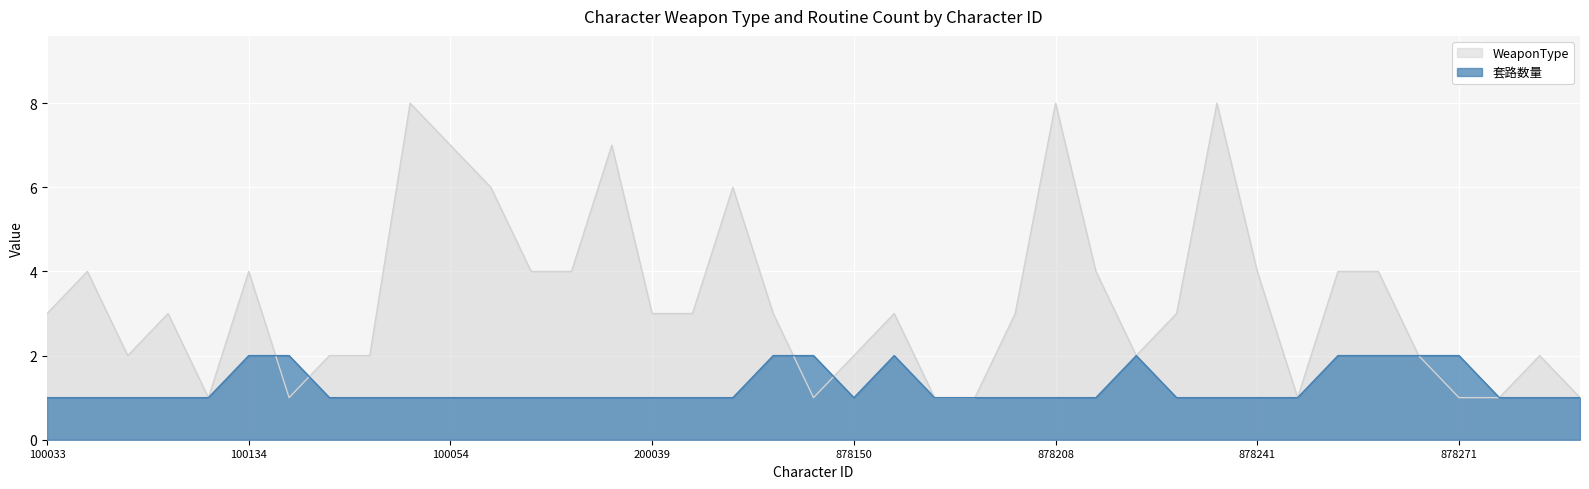

Reading right to left, what are all the values shown in this chart?

WeaponType: 1	2	1	1	2	4	4	1	4	8	3	2	4	8	3	1	1	3	2	1	3	6	3	3	7	4	4	6	7	8	2	2	1	4	1	3	2	4	3
套路数量: 1	1	1	2	2	2	2	1	1	1	1	2	1	1	1	1	1	2	1	2	2	1	1	1	1	1	1	1	1	1	1	1	2	2	1	1	1	1	1